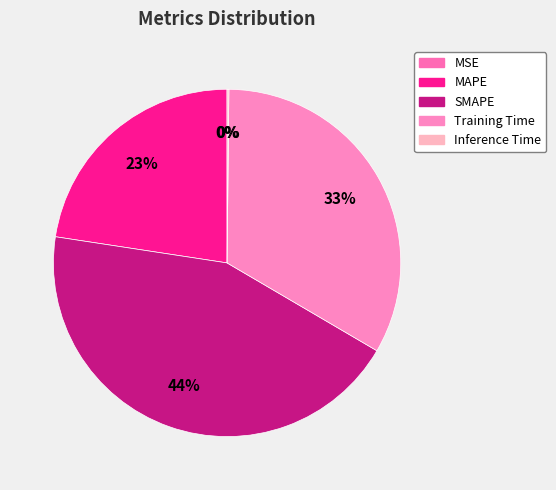

How many slices are in this pie chart?

5